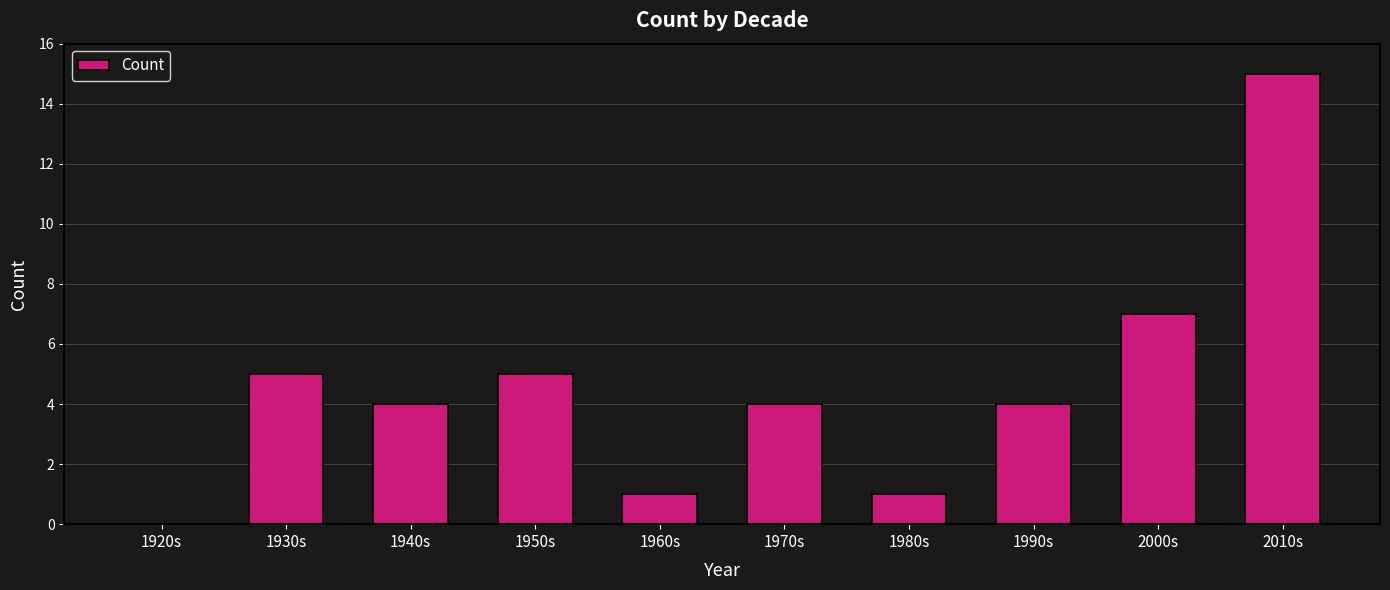

Reading right to left, extract all data points from this chart.

2010s=15	2000s=7	1990s=4	1980s=1	1970s=4	1960s=1	1950s=5	1940s=4	1930s=5	1920s=0